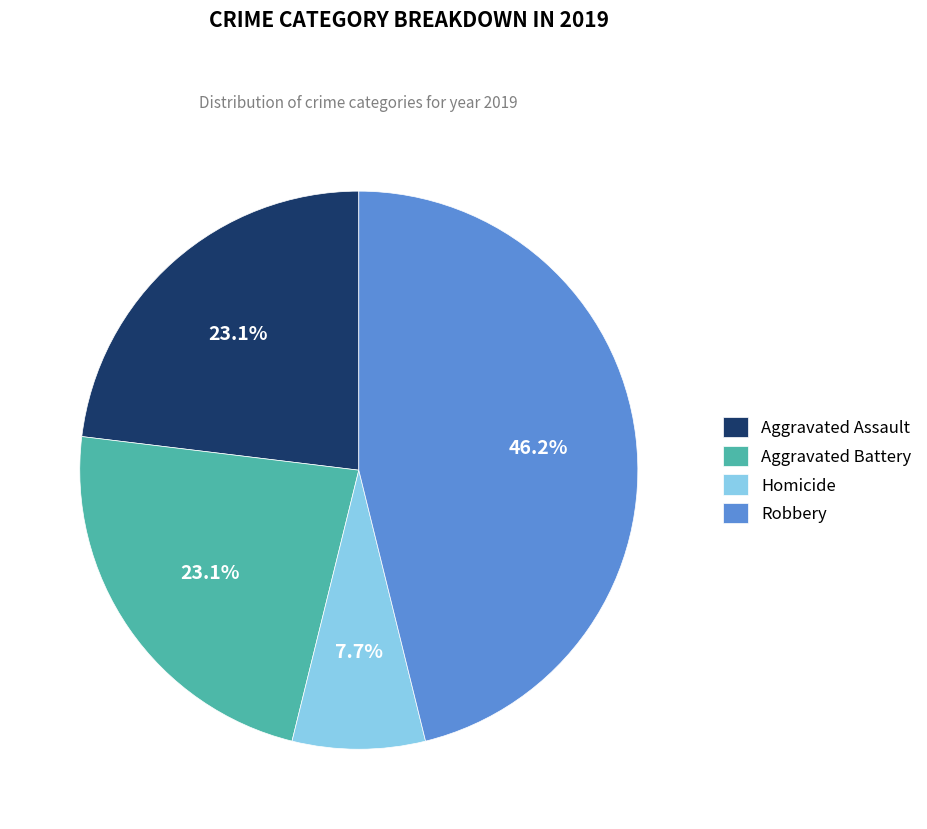

To the nearest percent, what portion does Aggravated Assault represent?

23%